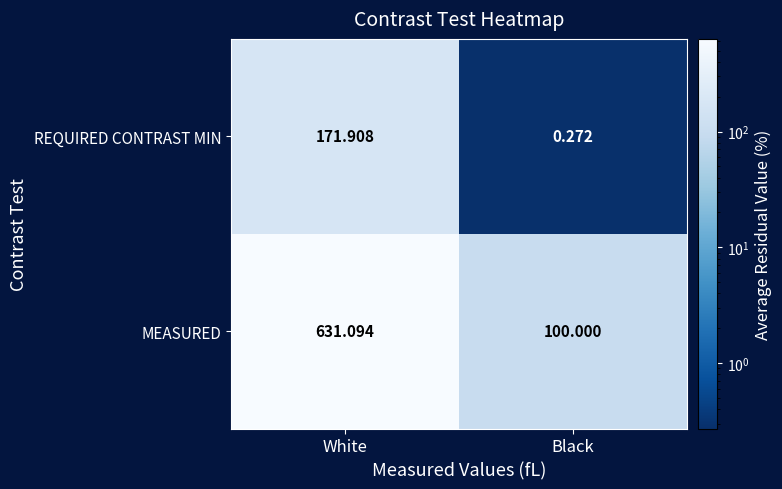

Count the number of data series in this chart.

2